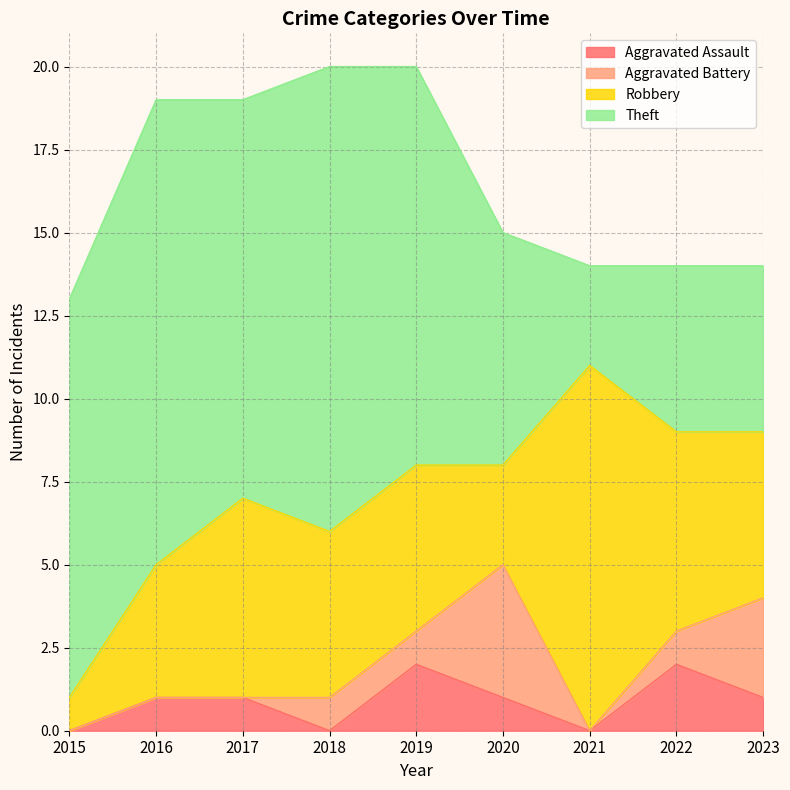

List the labels in order of Robbery value, largest first.

2021, 2017, 2022, 2018, 2019, 2023, 2016, 2020, 2015